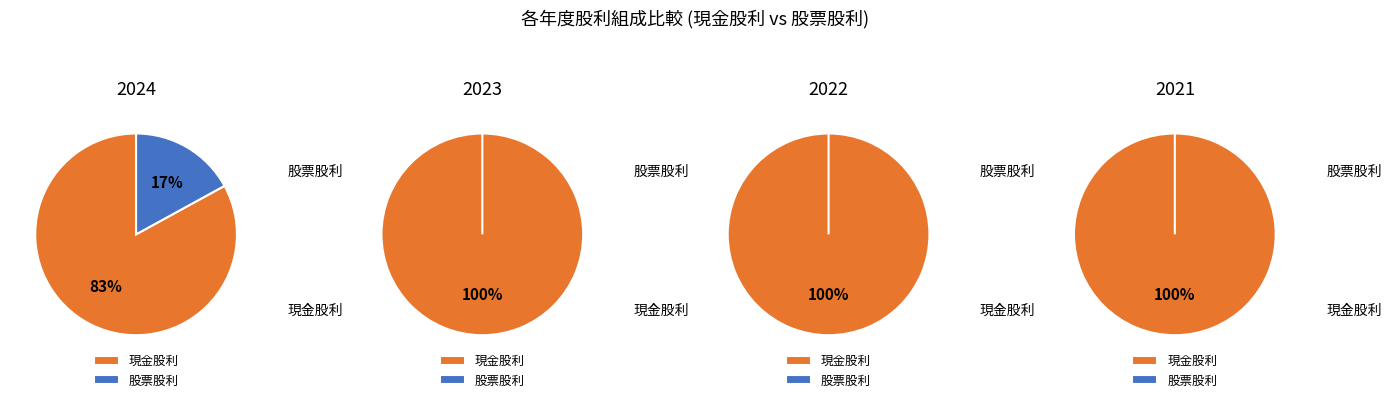

To the nearest percent, what is the difference between the 現金股利 and 股票股利 slice percentages?

100%